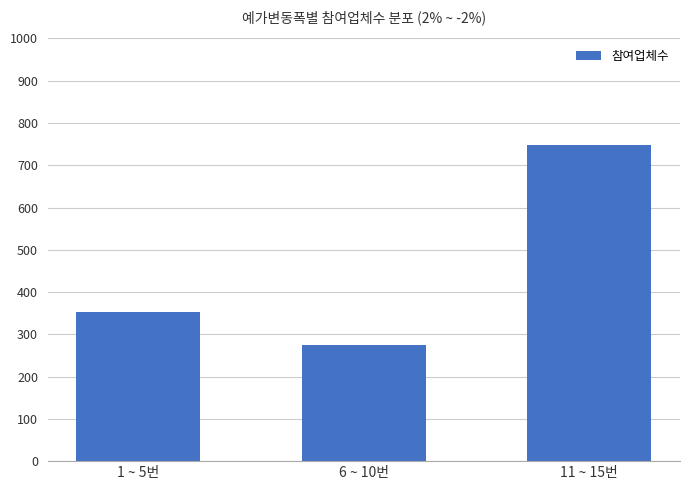

Which has a higher value, 1 ~ 5번 or 6 ~ 10번?

1 ~ 5번